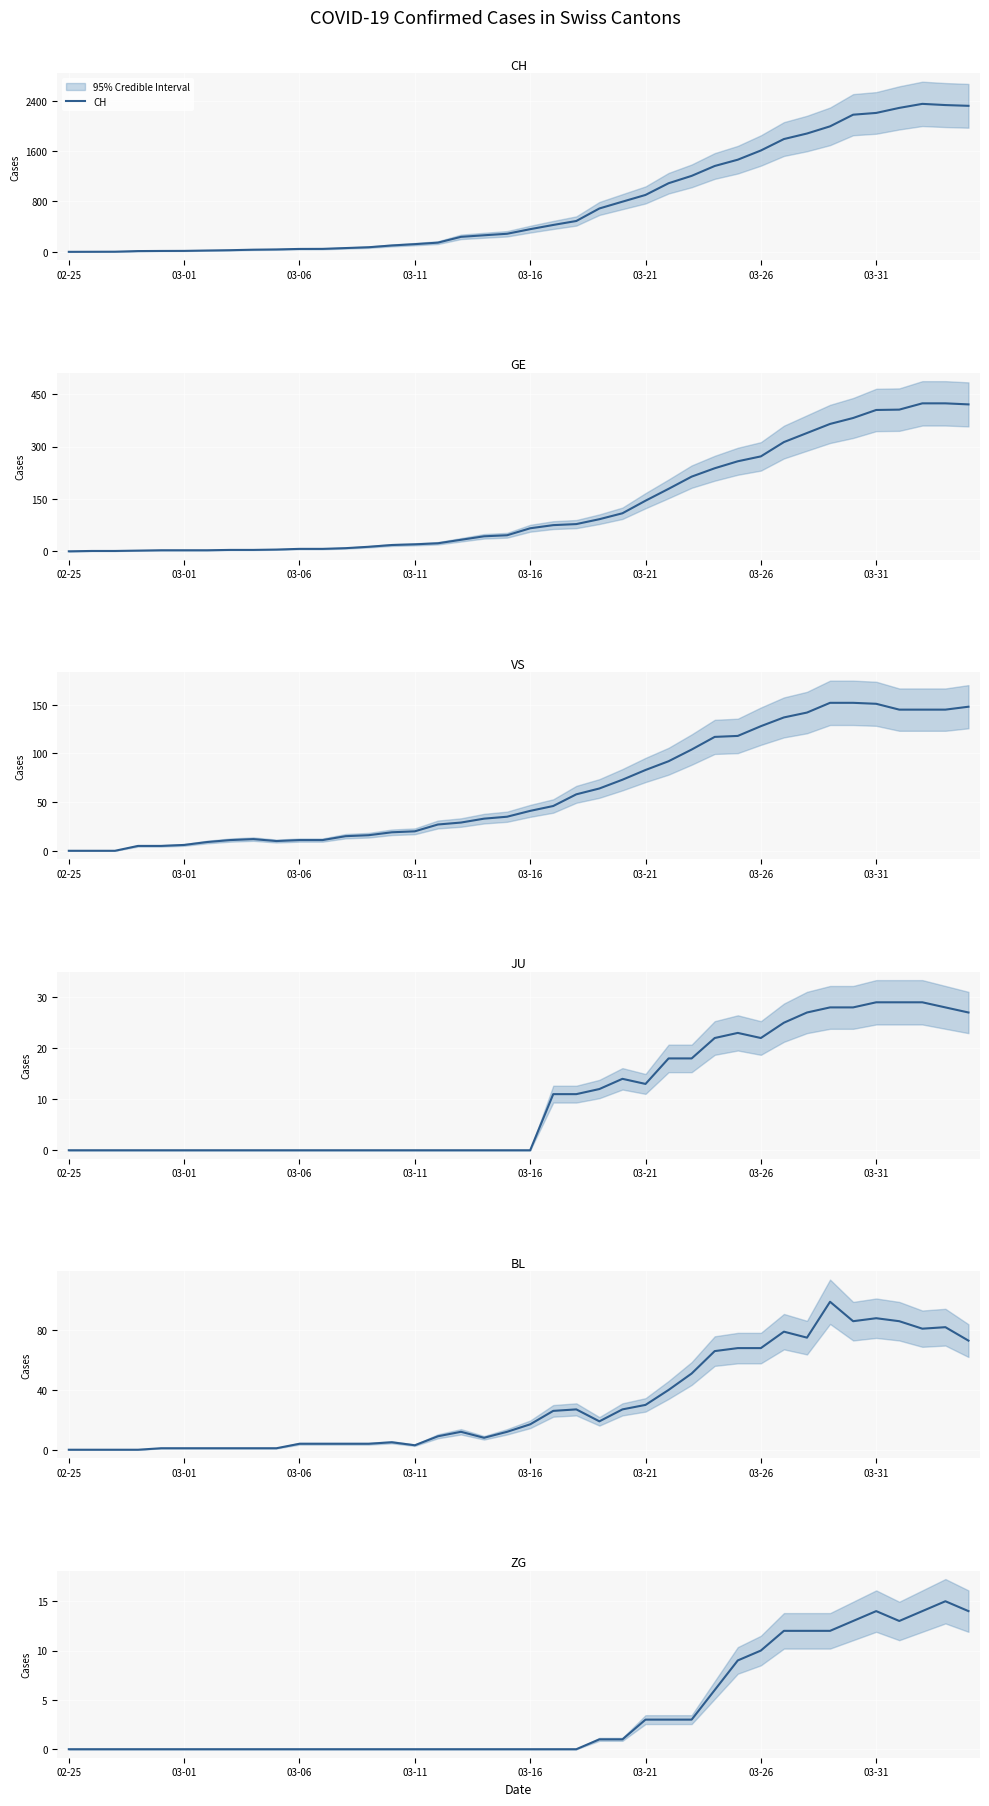

What is the difference between the BL values at 20 and 39?

56